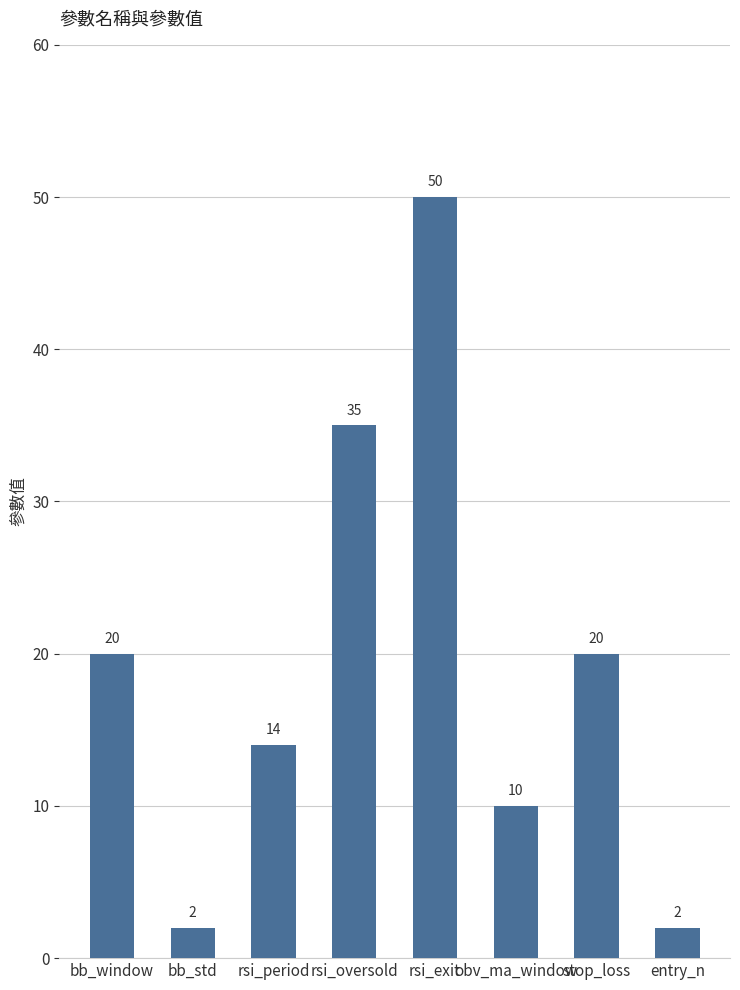

What is the maximum value shown in the chart?

50